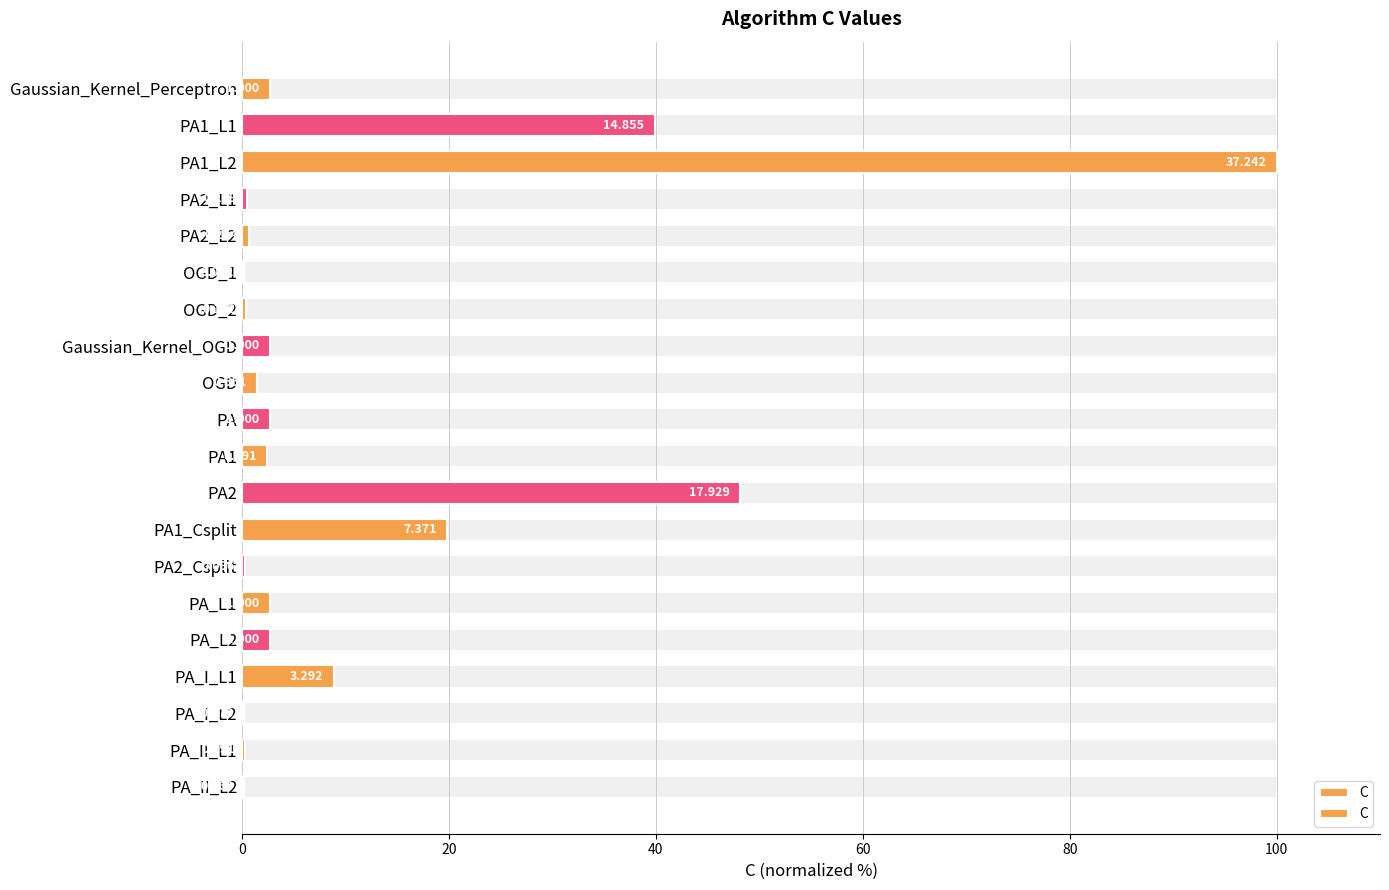

What is the value of the 5th bar from the left?

0.6